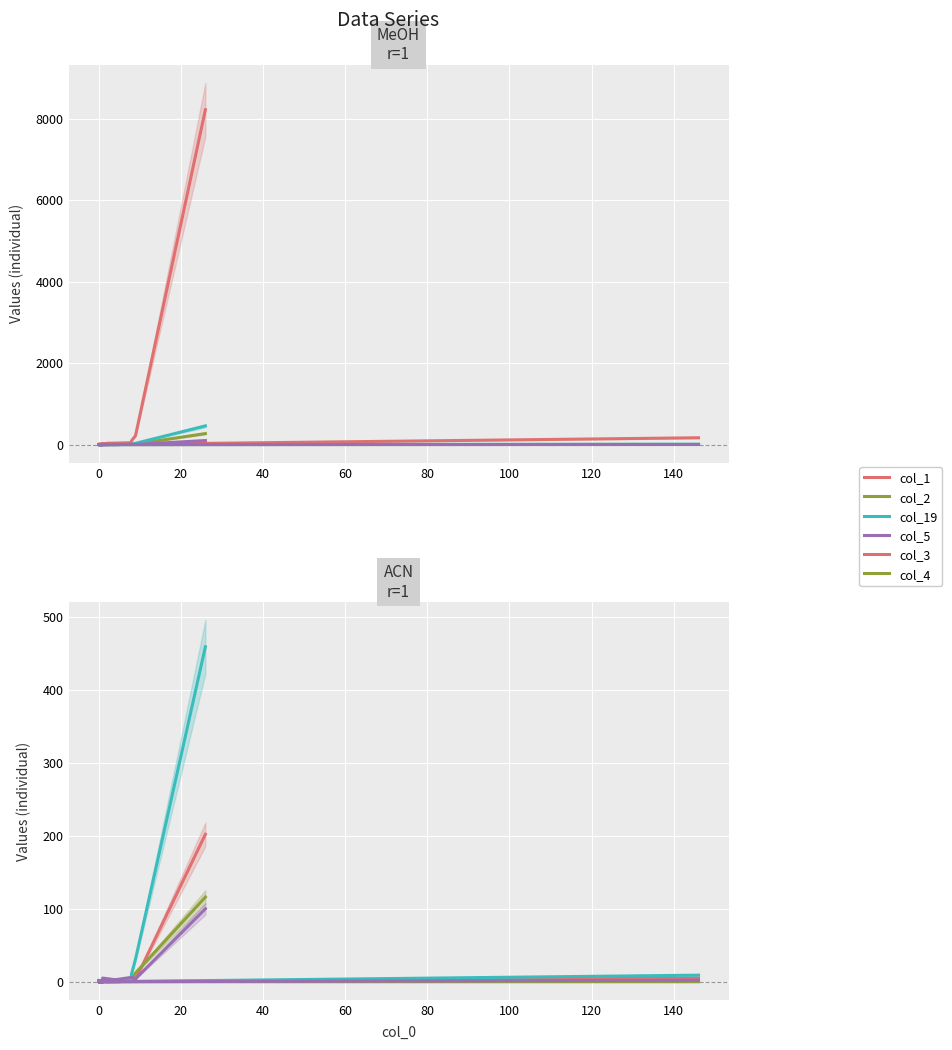

Is the value of col_2 at 16 greater than the value of col_1 at 12?

No